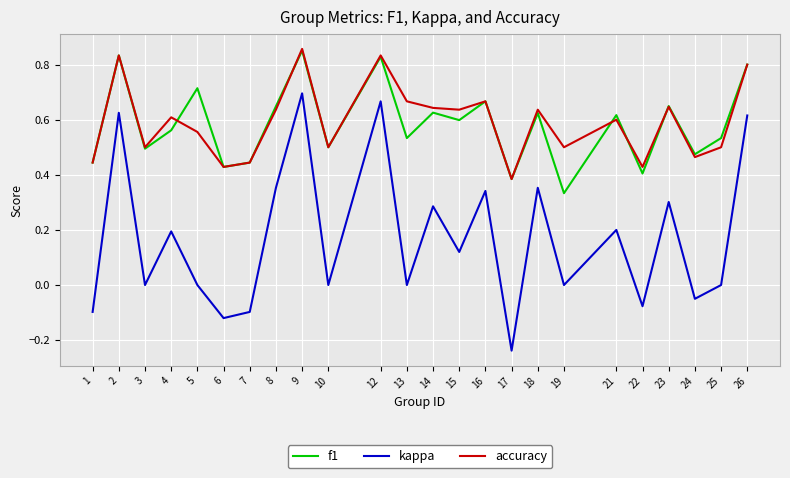

Count the number of categories in the chart.

24